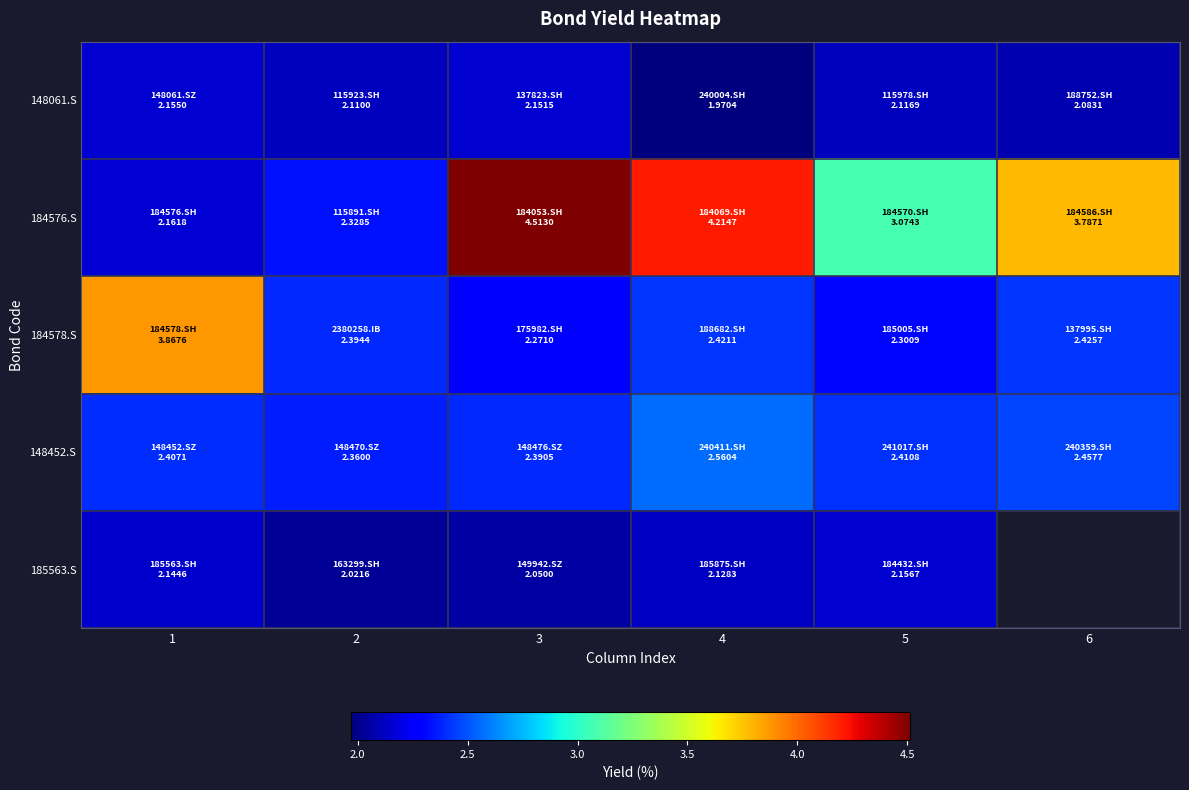

At how many categories does at least one series exceed 3?

5